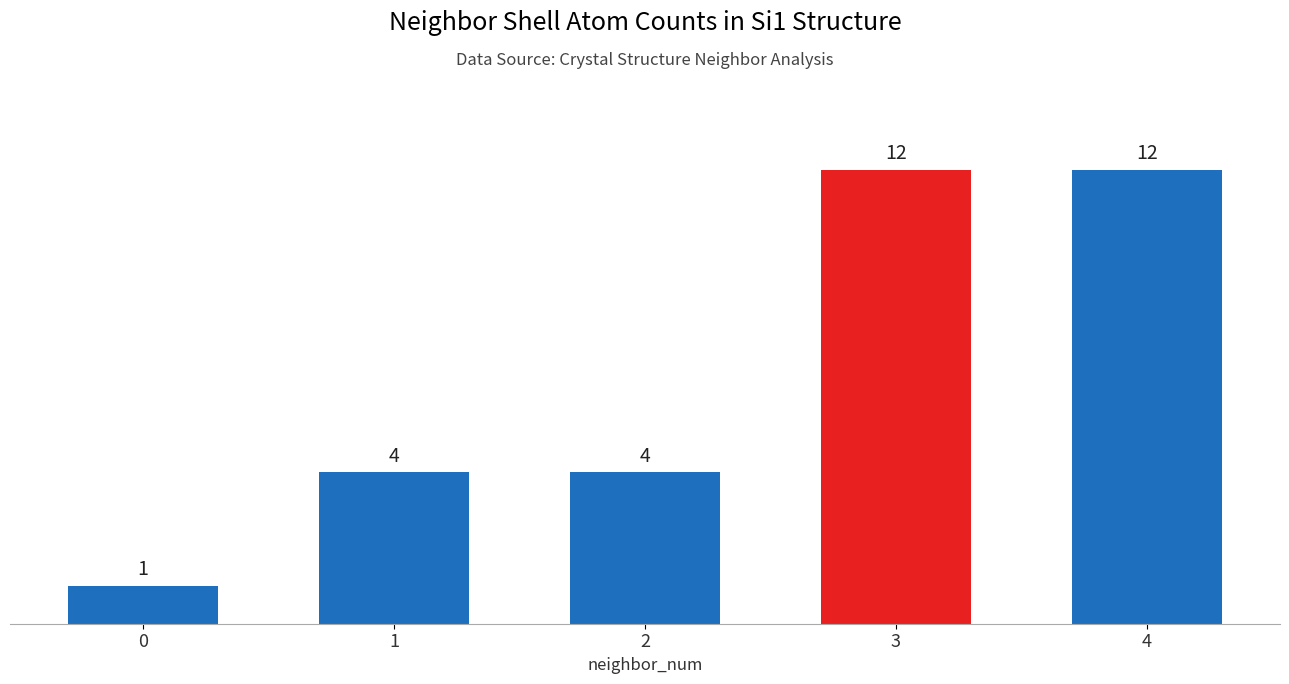

Which has a higher value, 2 or 0?

2